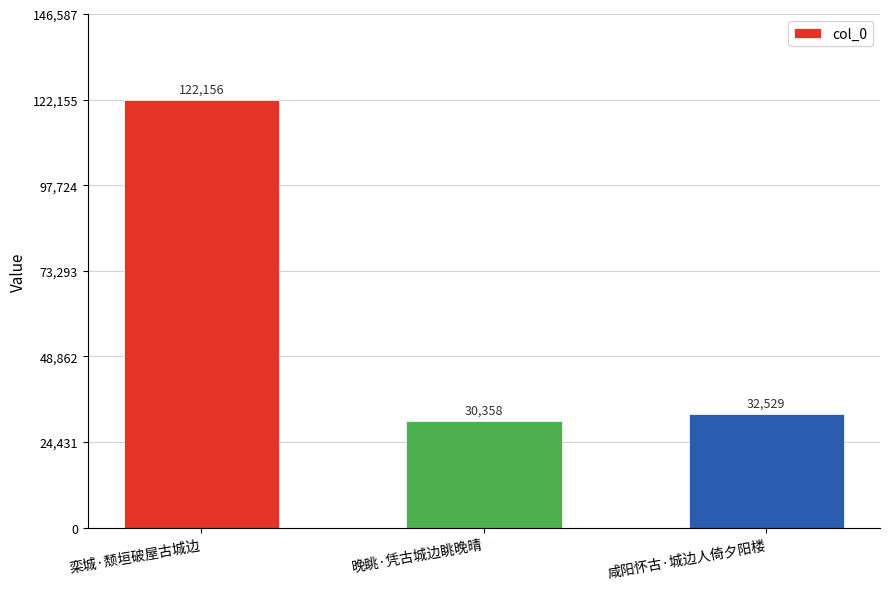

Reading left to right, what are all the values shown in this chart?

栾城·颓垣破屋古城边=122156	晚眺·凭古城边眺晚晴=30358	咸阳怀古·城边人倚夕阳楼=32529